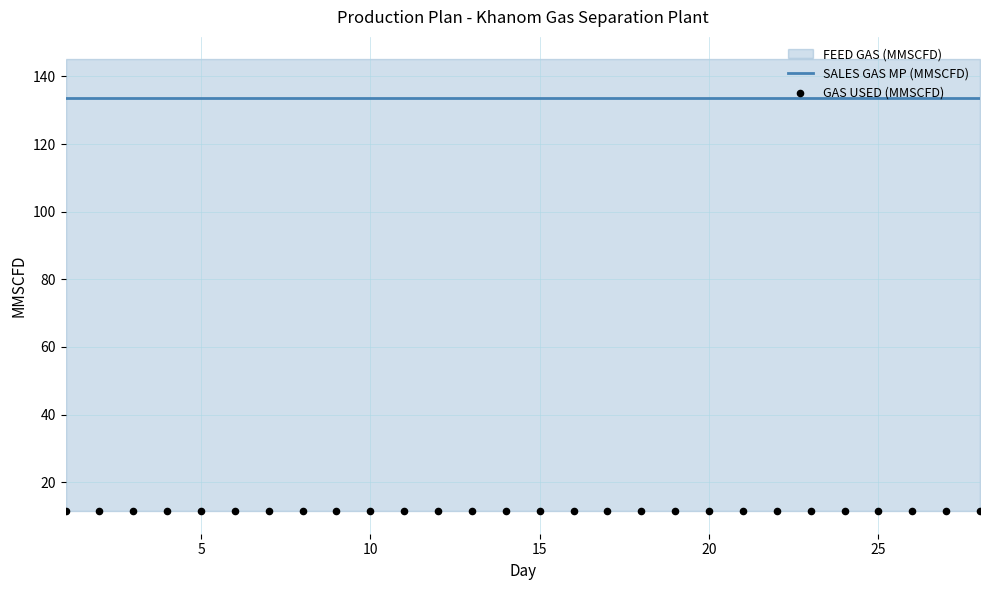

At how many categories does at least one series exceed 94?

28